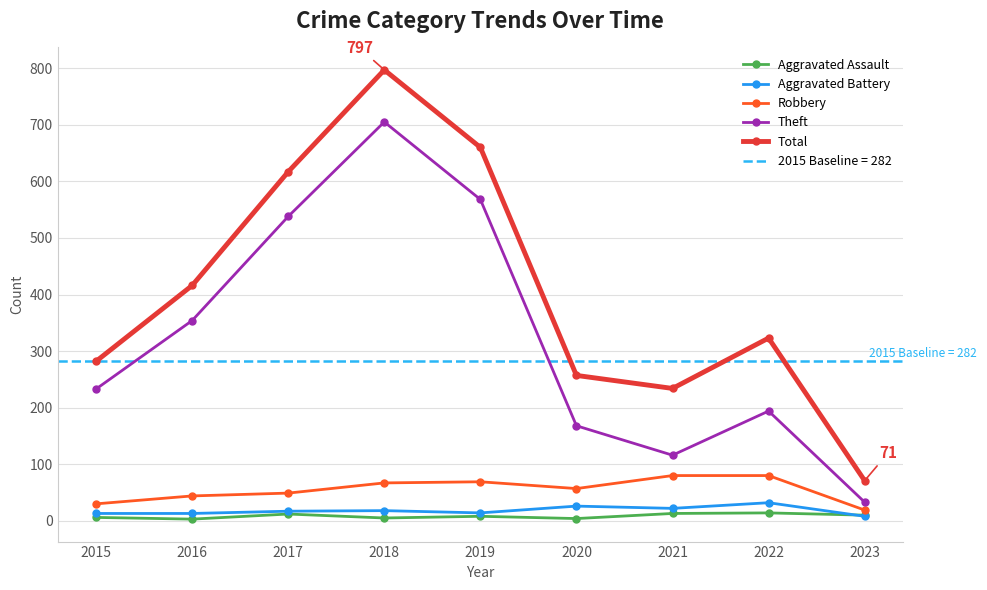

Rank the series at 2020 from lowest to highest value.

Aggravated Assault, Aggravated Battery, Robbery, Theft, Total